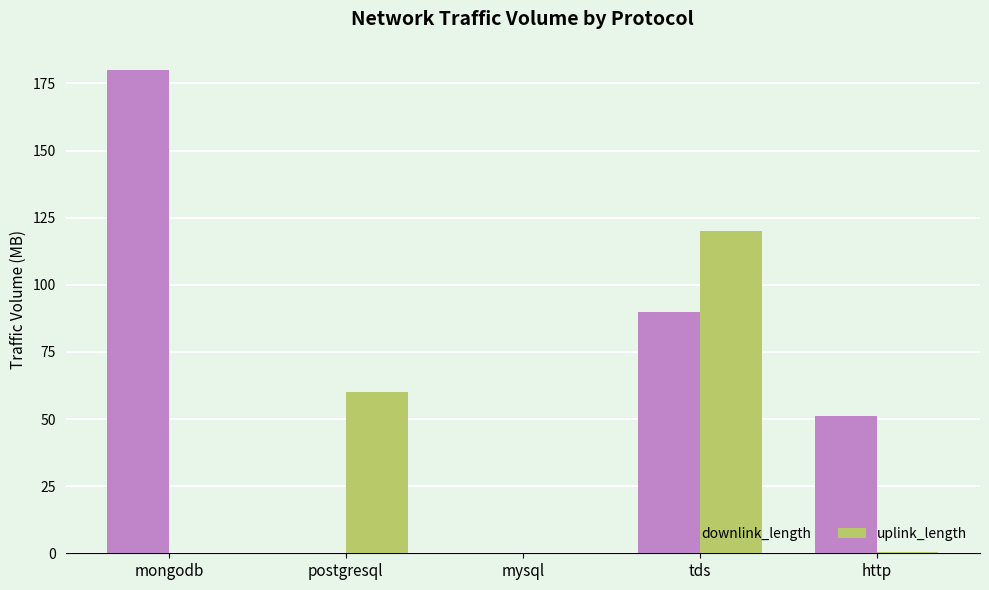

Which series changed the most between mysql and tds?

uplink_length